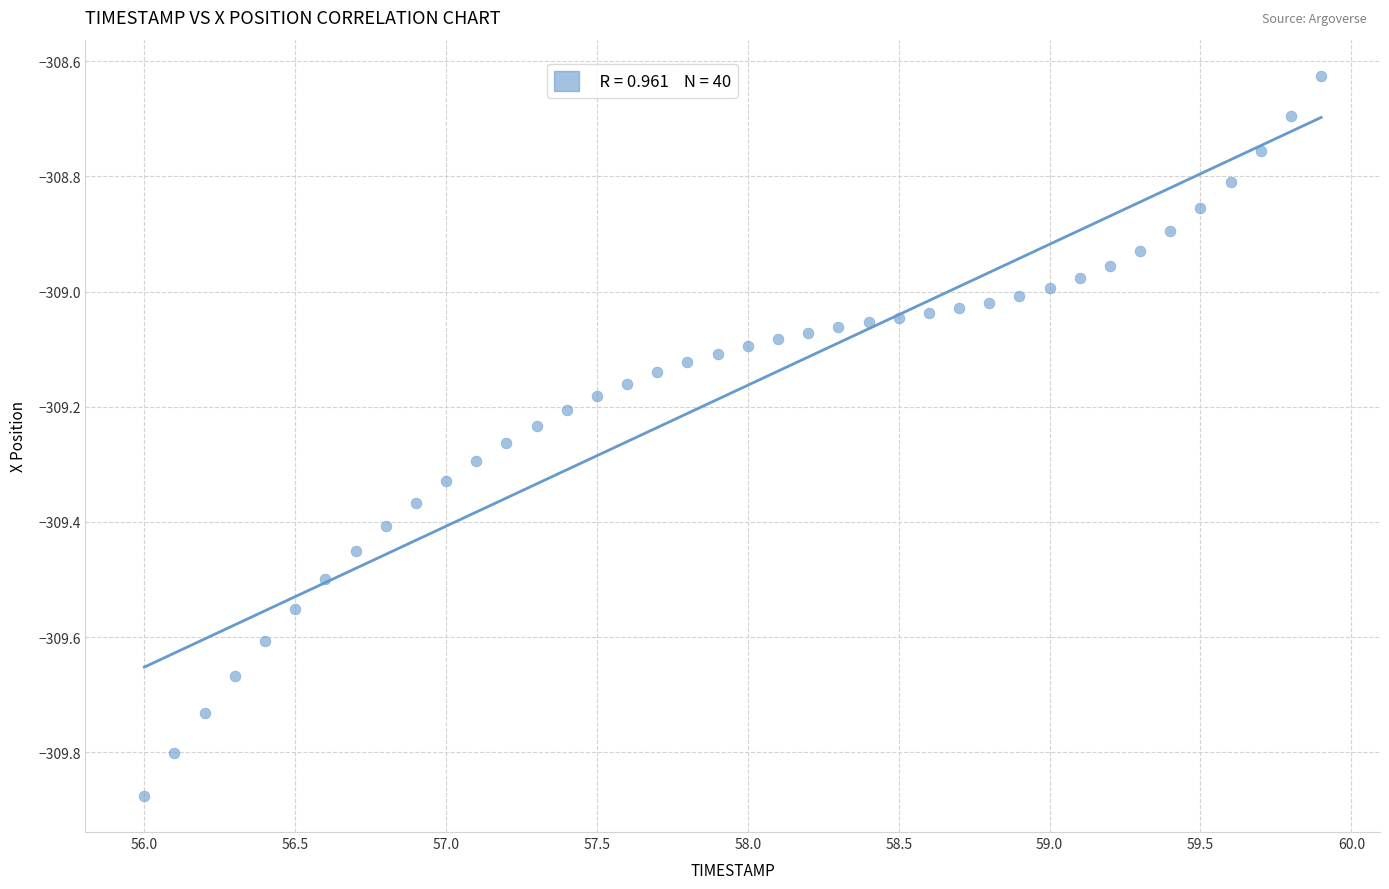

What is the range of Y values (max minus min)?

1.3